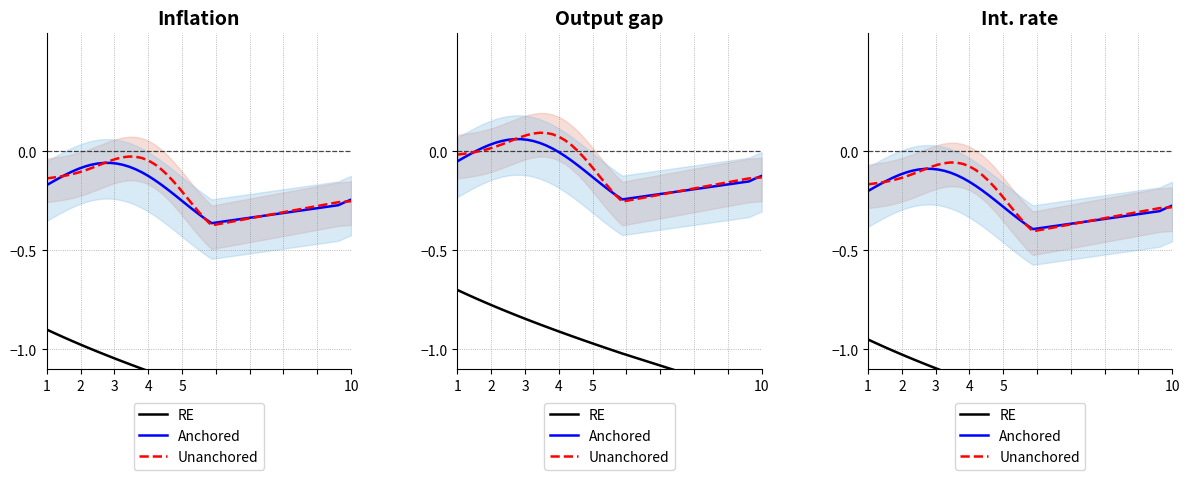

At which category does the chart reach its minimum across all series?

10